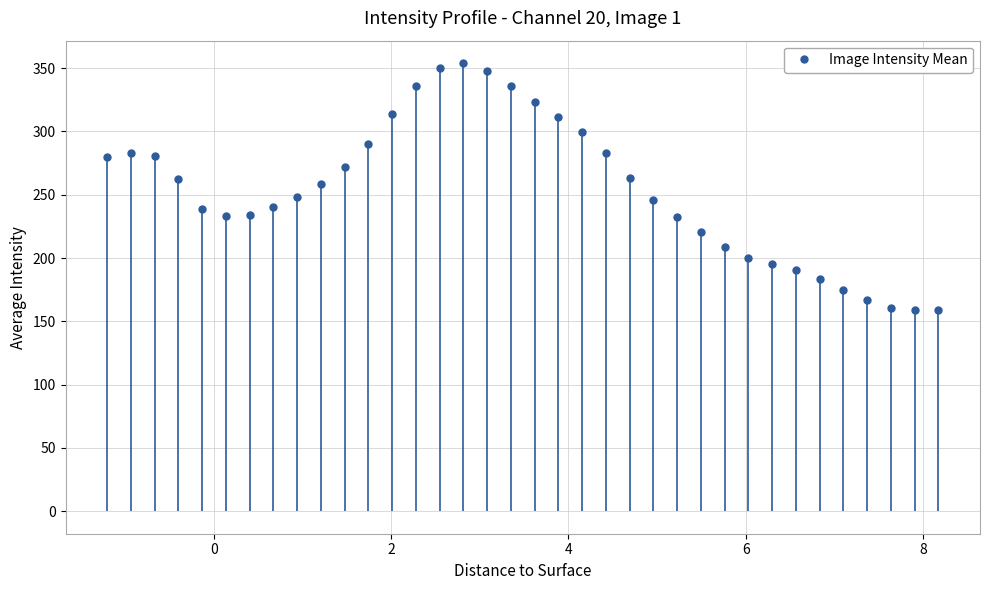

What is the average value?

253.8